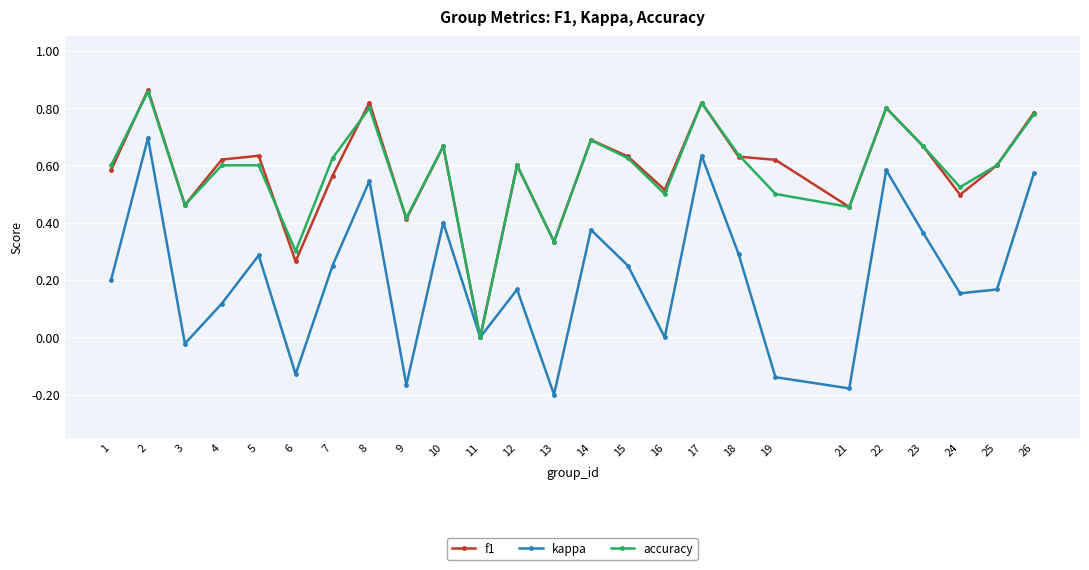

At which category does f1 reach its first local valley?

3